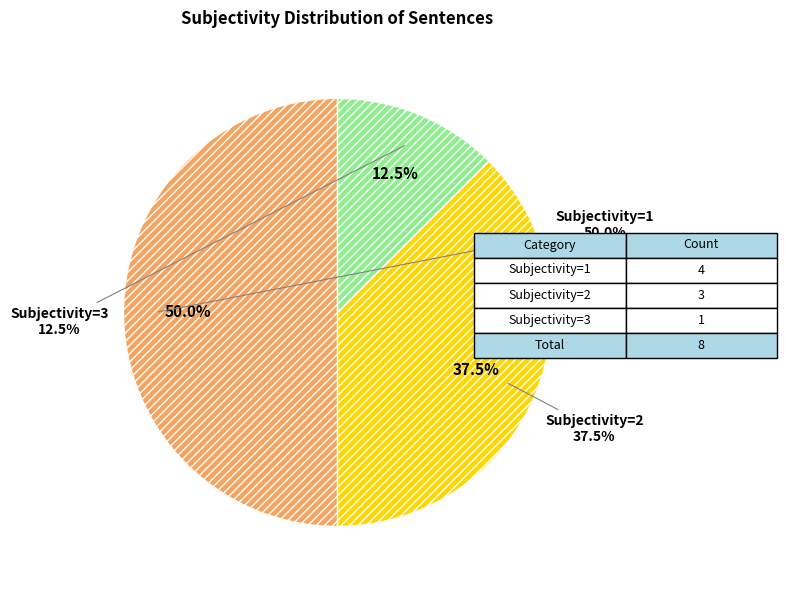

Approximately how many times larger is the value at Subjectivity=2 compared to Subjectivity=1?

0.8